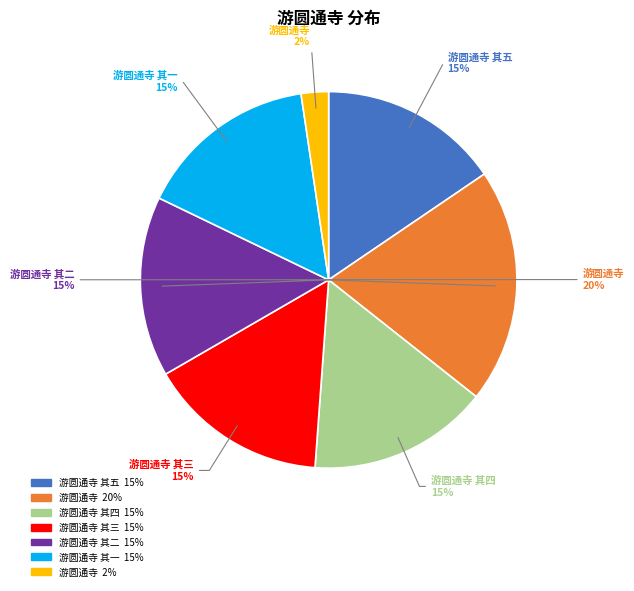

Is there any slice that represents more than half of the pie?

No